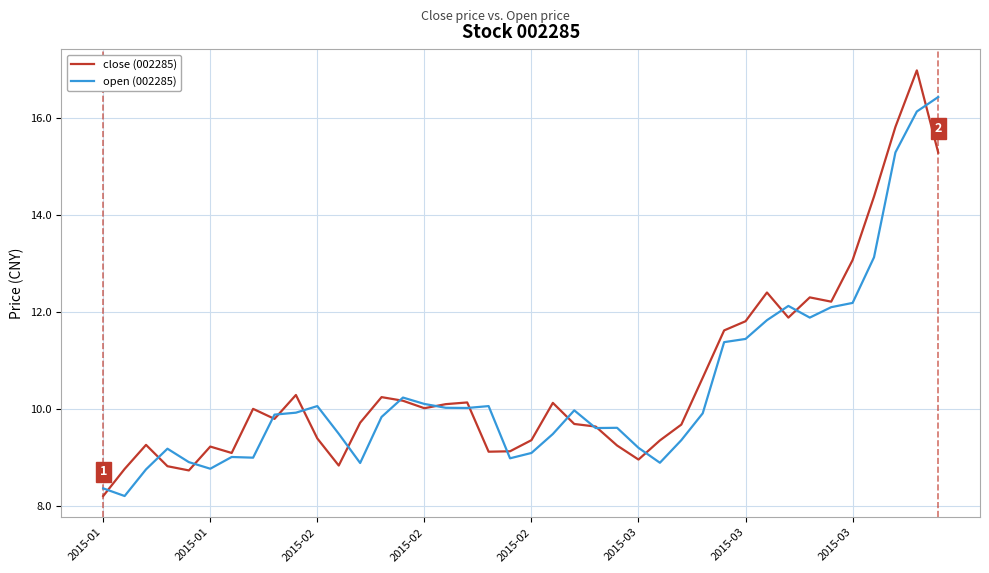

Which series has the largest range (max minus min)?

close (002285)